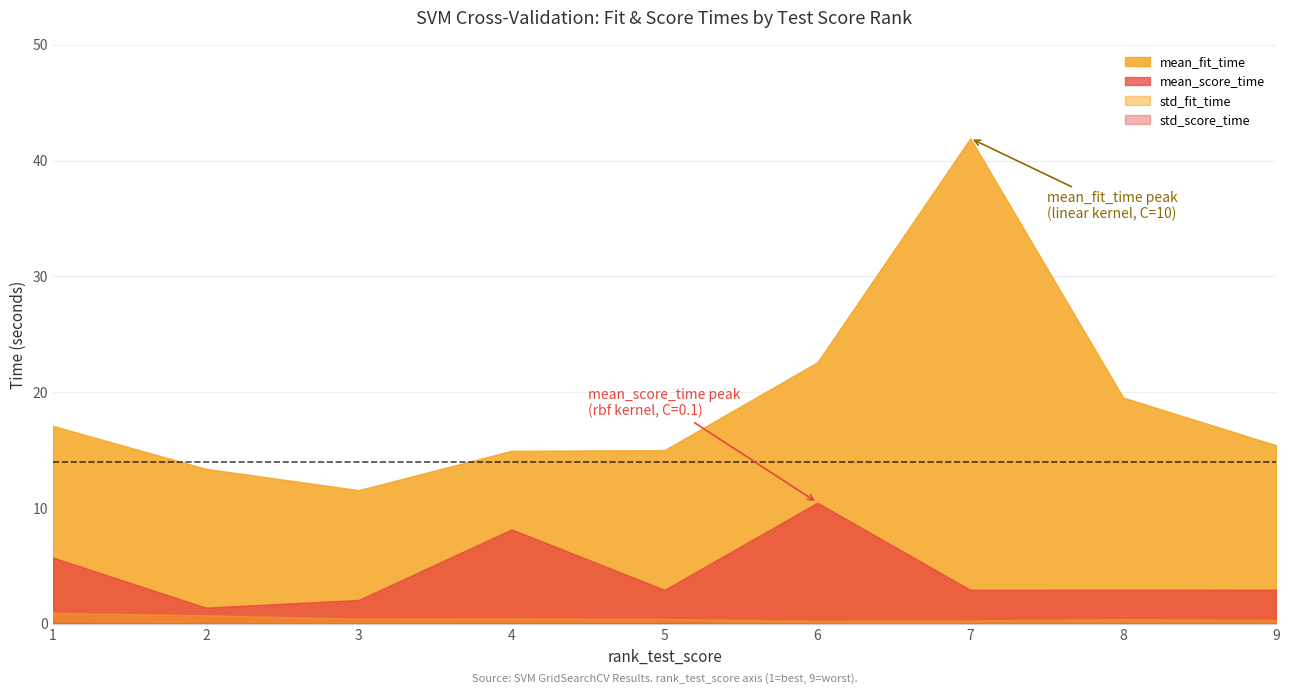

At which label does mean_fit_time reach its peak?

7